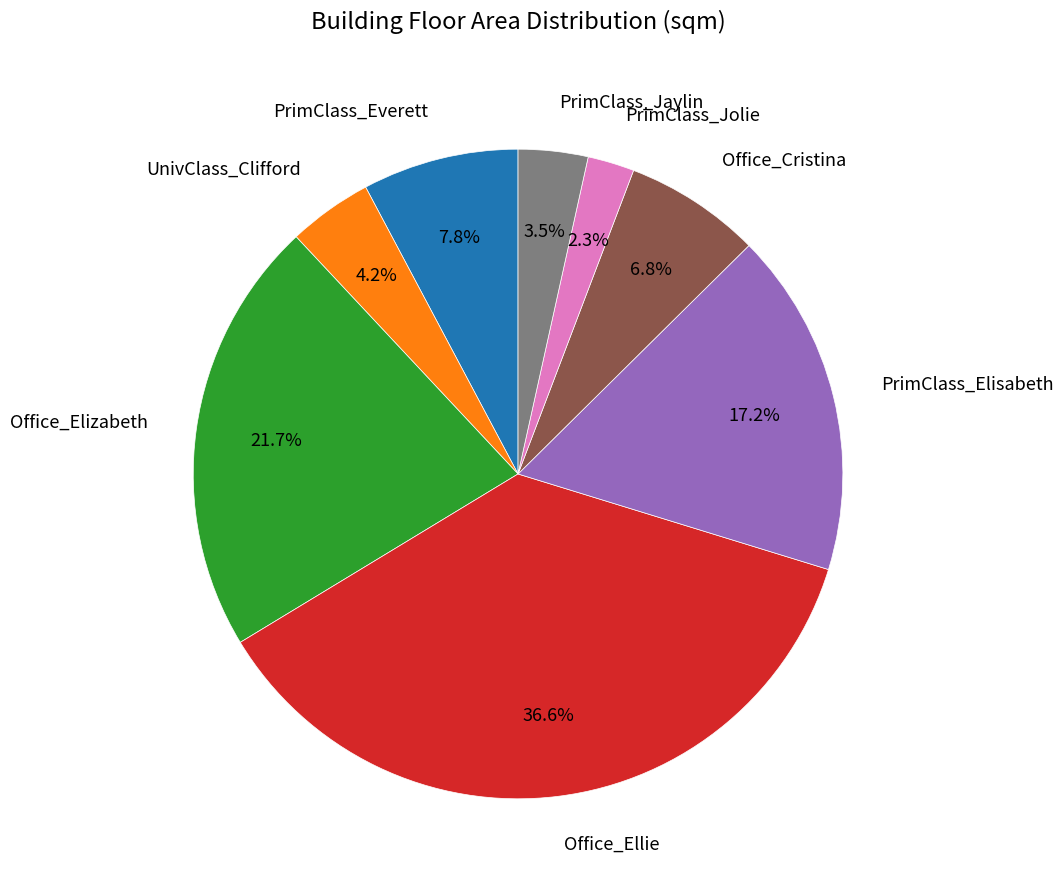

Does PrimClass_Jolie represent more than half of the total?

No